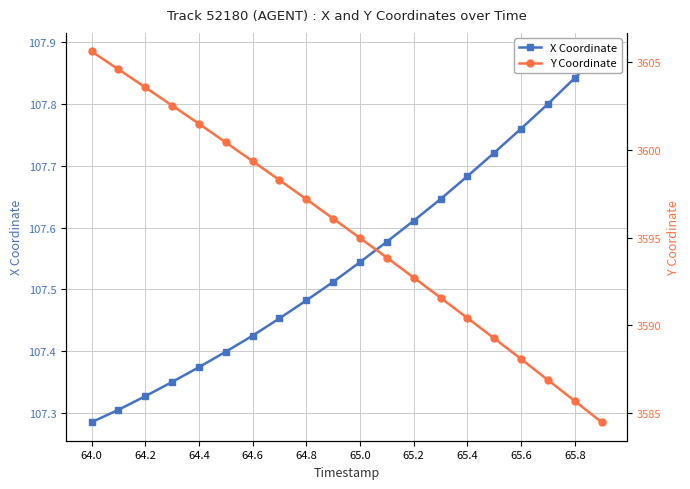

Where is Y nearest to the value 3595?

65.0